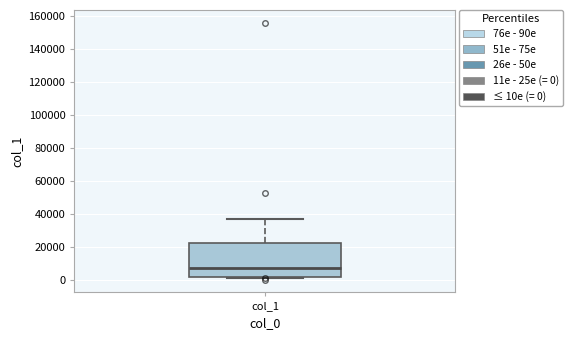

Where does the upper whisker of the box for col_1 end on the y-axis? The values are not printed on the chart, so give them approximately, as read against the axis.

36000